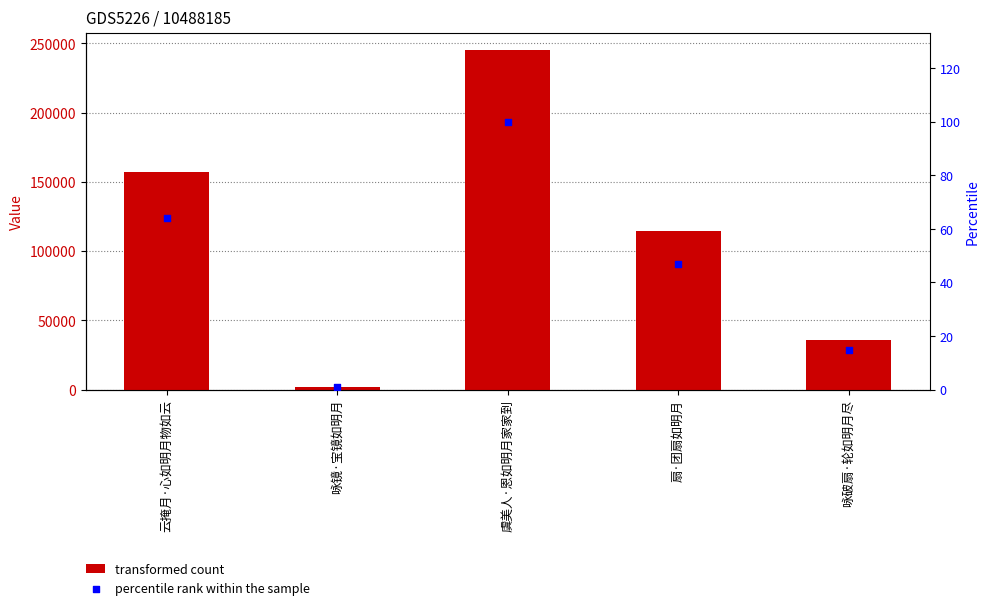

Which series has the largest total across all categories?

col_0